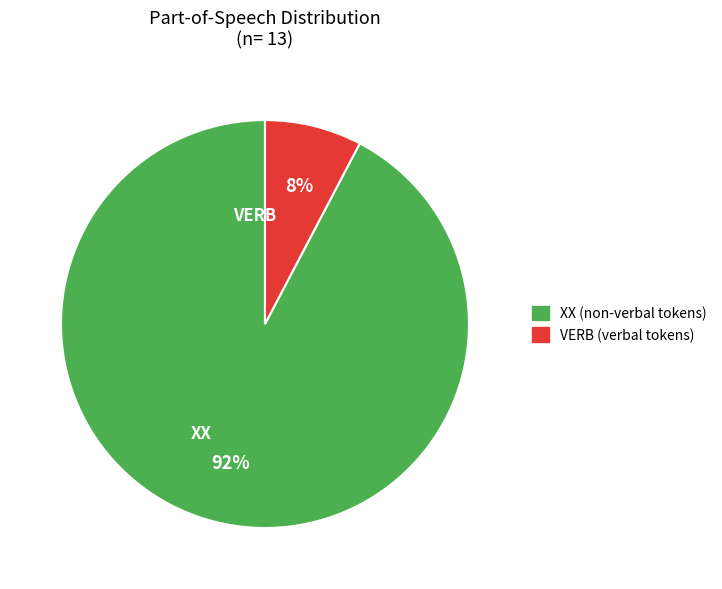

Which has a higher value, VERB or XX?

XX